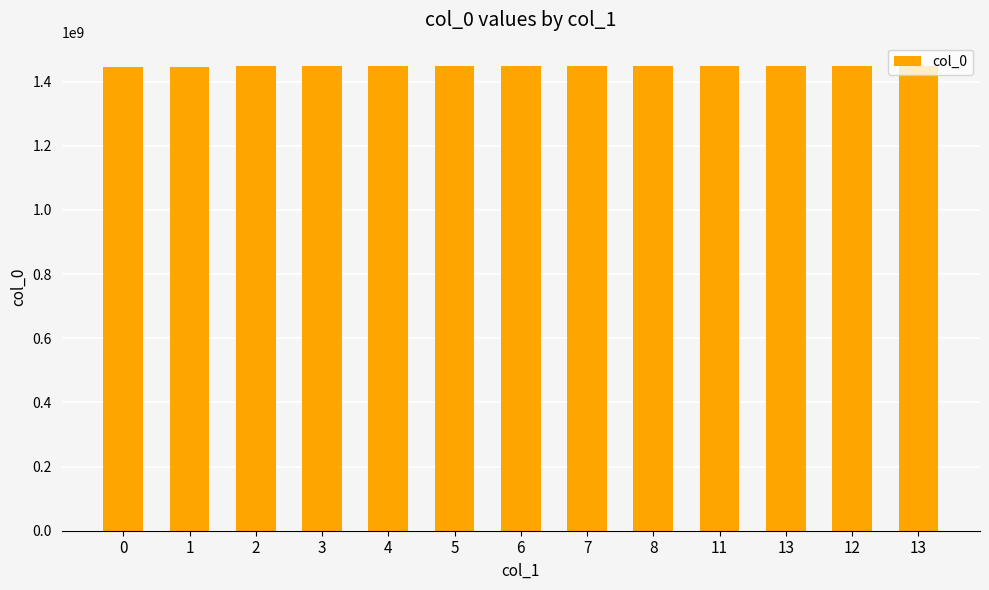

Reading left to right, what are all the values shown in this chart?

0=1446754295	1=1446837091	2=1447081894	3=1447103497	4=1447107101	5=1447114297	6=1447117926	7=1447171477	8=1447175526	11=1447193504	13=1447197100	12=1448892701	13=1448899925